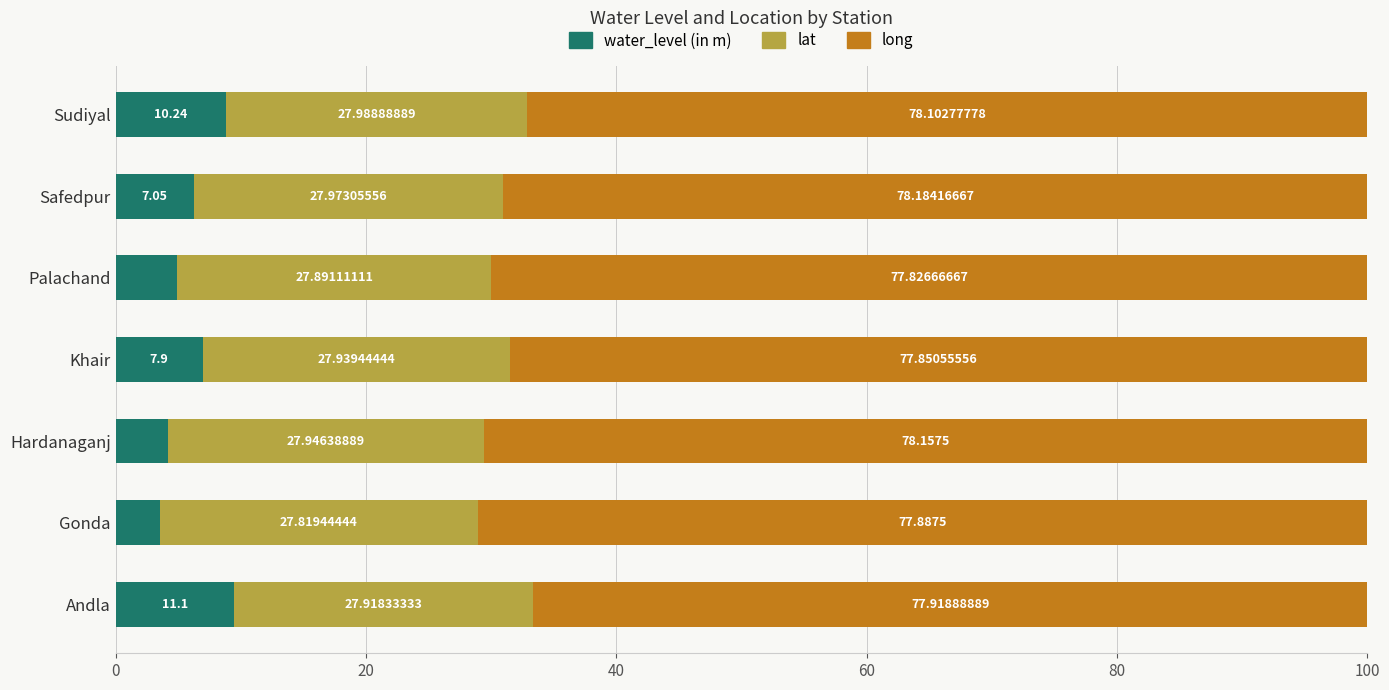

What are all the series names shown in the legend?

water_level (in m), lat, long